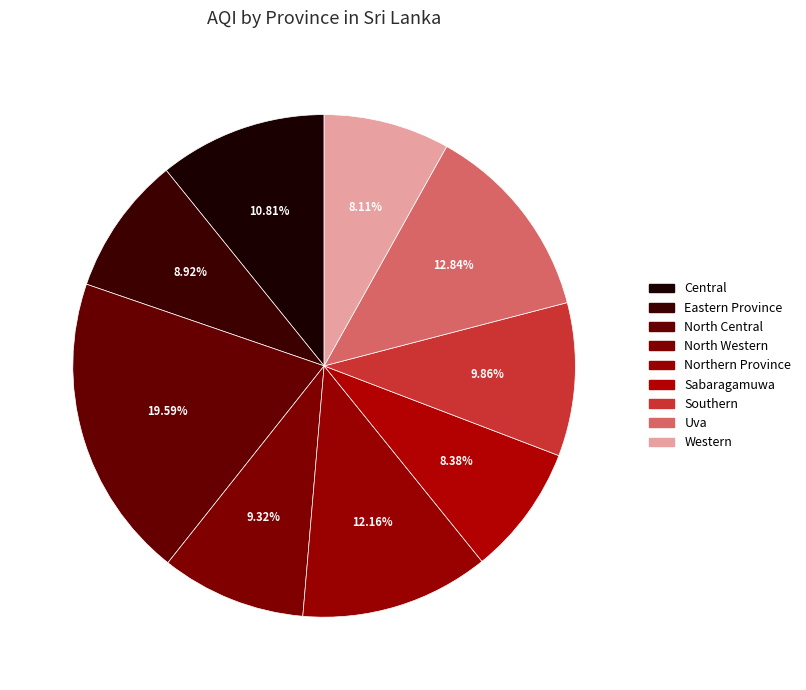

True or false: Central accounts for 1% of the total.

False